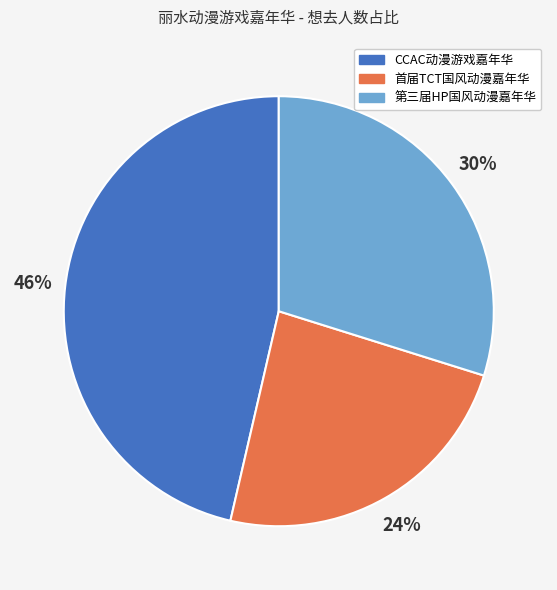

Does any single category account for the majority?

No